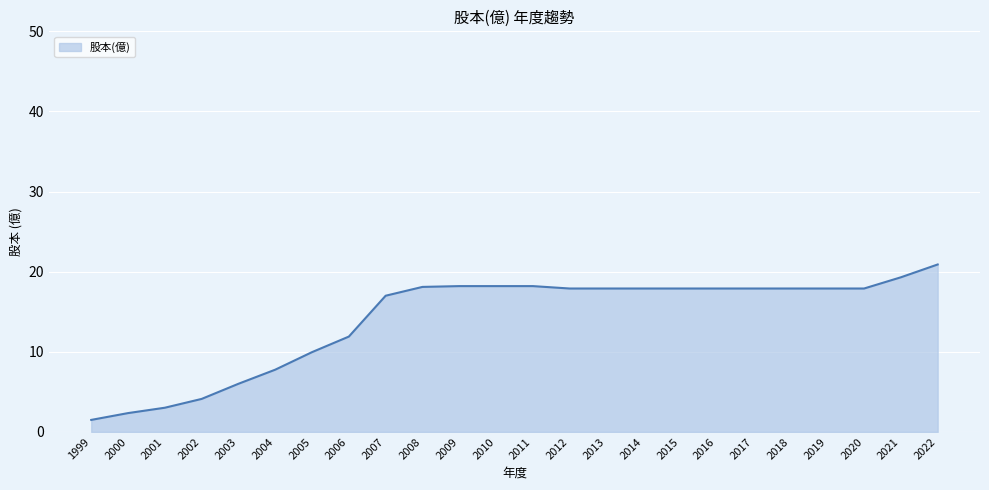

What is the difference between the second highest and minimum values?

17.8